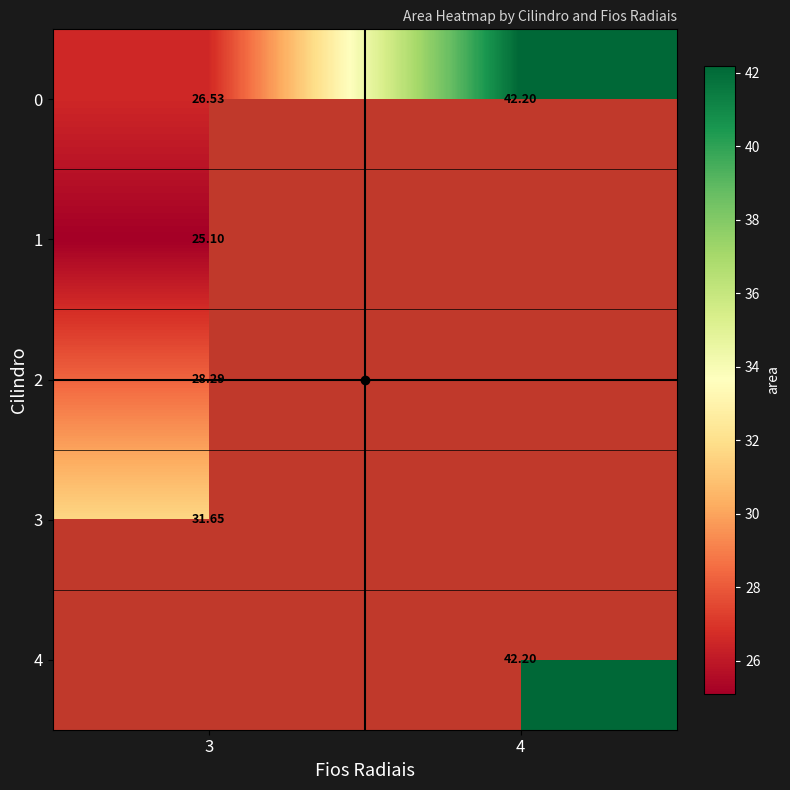

True or false: 3 has a value of 6.8 at 3.

False